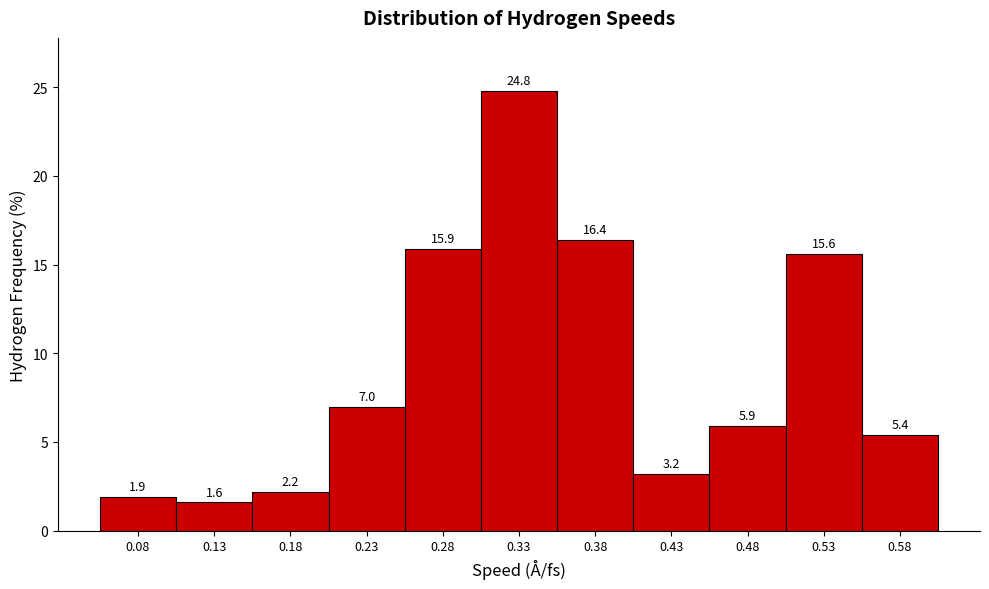

Reading left to right, list every bar in this chart as the range it spans on the x-axis followed by its height.

0.055 to 0.105: 1.9
0.105 to 0.155: 1.6
0.155 to 0.205: 2.2
0.205 to 0.255: 7.0
0.255 to 0.305: 15.9
0.305 to 0.355: 24.8
0.355 to 0.405: 16.4
0.405 to 0.455: 3.2
0.455 to 0.505: 5.9
0.505 to 0.555: 15.6
0.555 to 0.605: 5.4